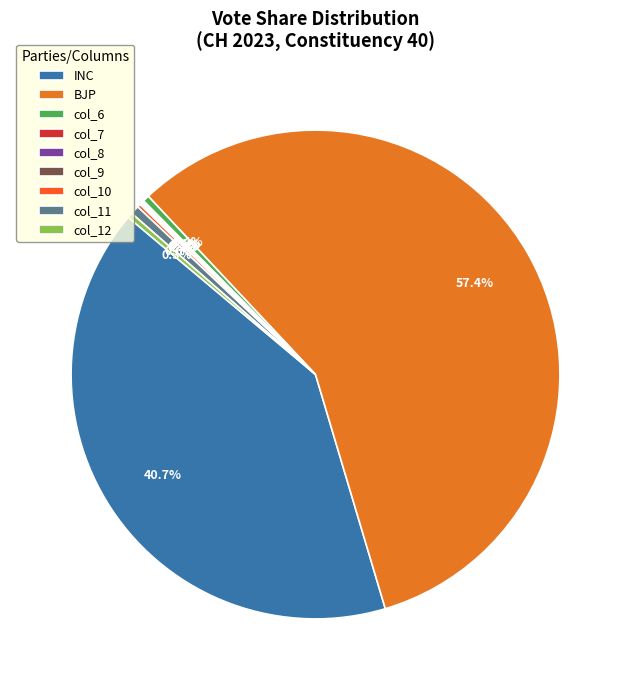

Rank the categories by value from highest to lowest.

BJP, INC, col_11, col_6, col_12, col_10, col_7, col_8, col_9